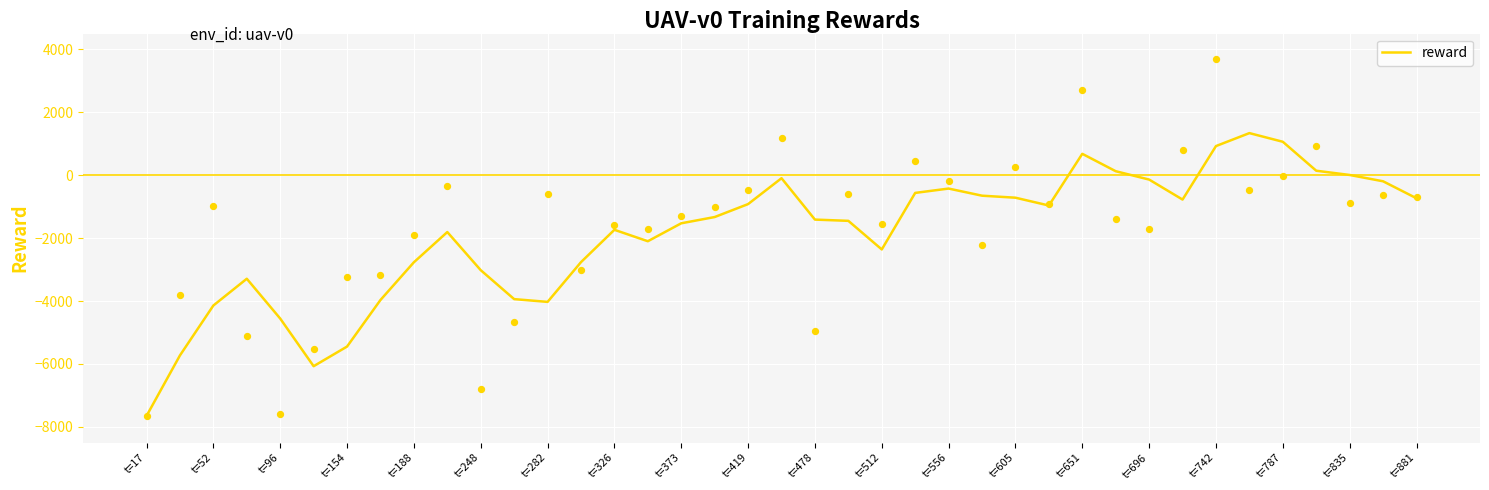

What is the minimum value for reward?

-7651.5